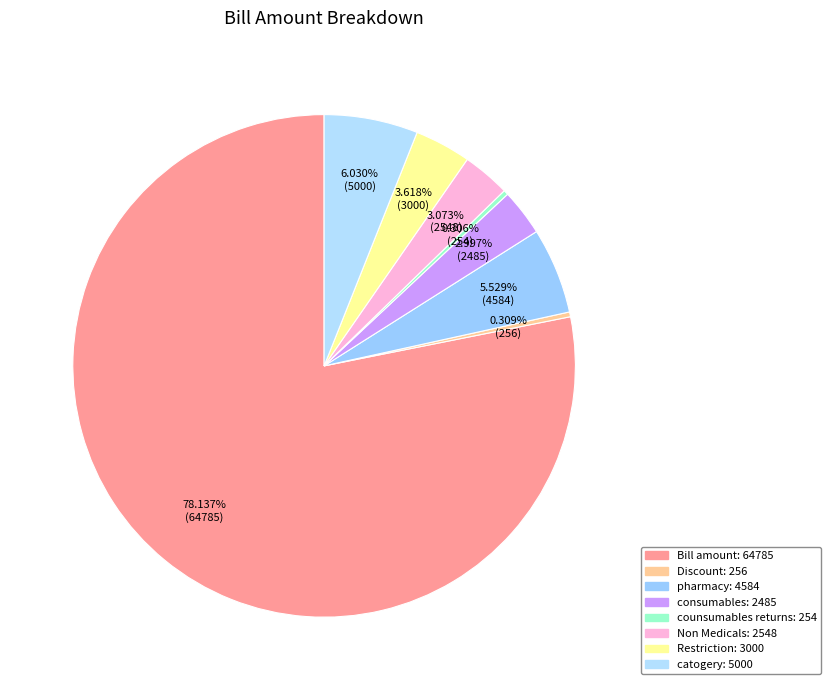

Which category has the biggest portion of the pie?

Bill amount